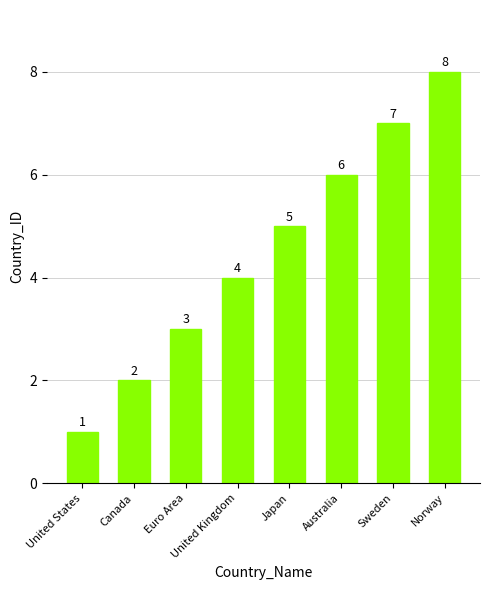

Reading left to right, extract all data points from this chart.

United States=1	Canada=2	Euro Area=3	United Kingdom=4	Japan=5	Australia=6	Sweden=7	Norway=8